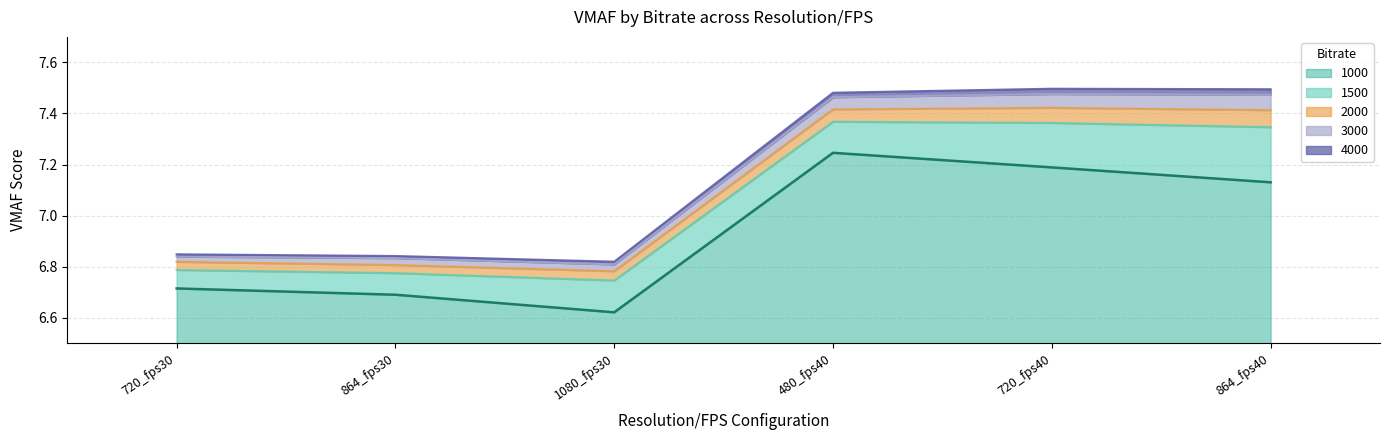

What is the sum of the 4000 values at 864_fps40 and 1080_fps30?

14.3